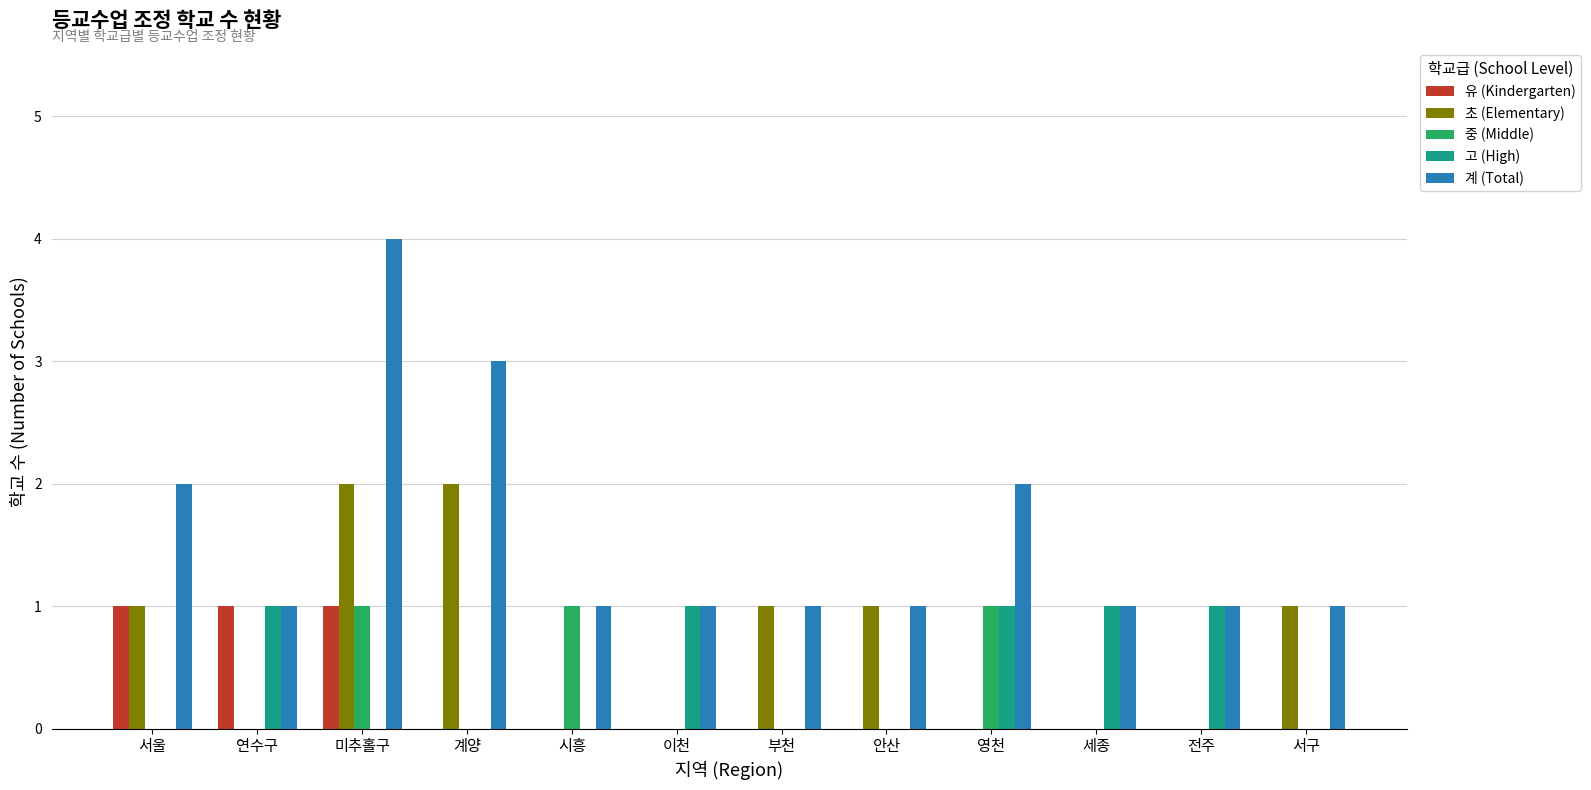

Count the number of categories in the chart.

12